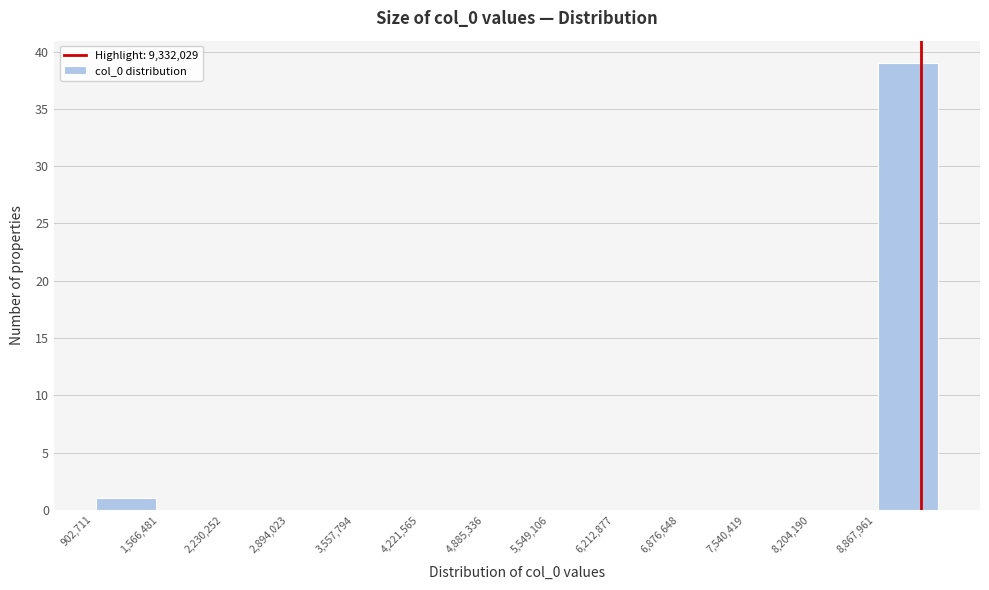

How tall is the bar that spans 8900000 to 9500000 on the x-axis? Neither the bar edges nor the heights are printed on the chart, so give them approximately, as read against the axes.

39